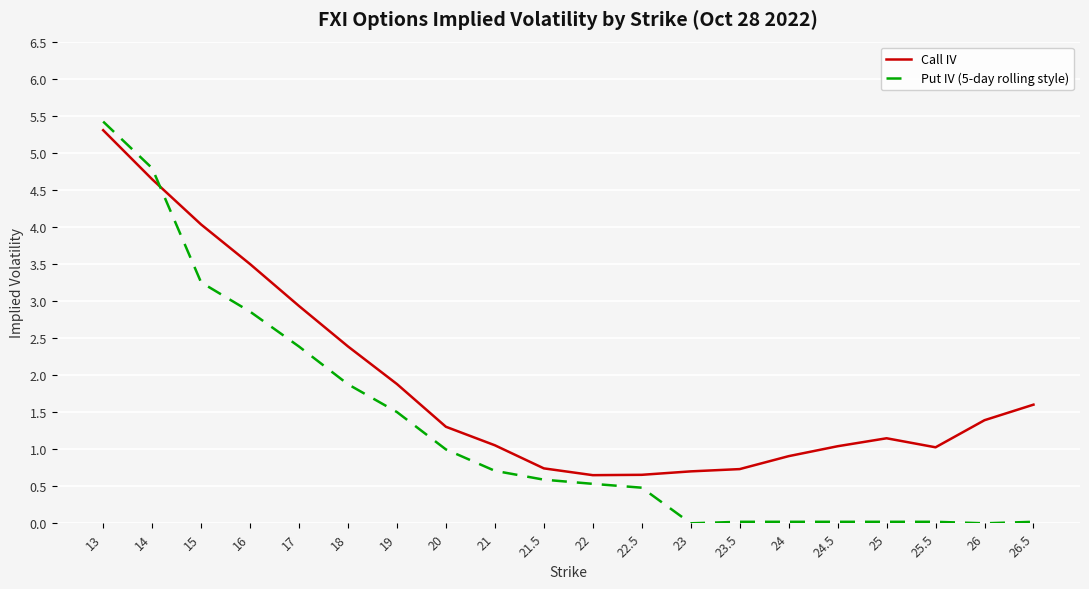

Which series ends up on top after the final intersection of Put IV (5-day rolling style) and Call IV?

Call IV